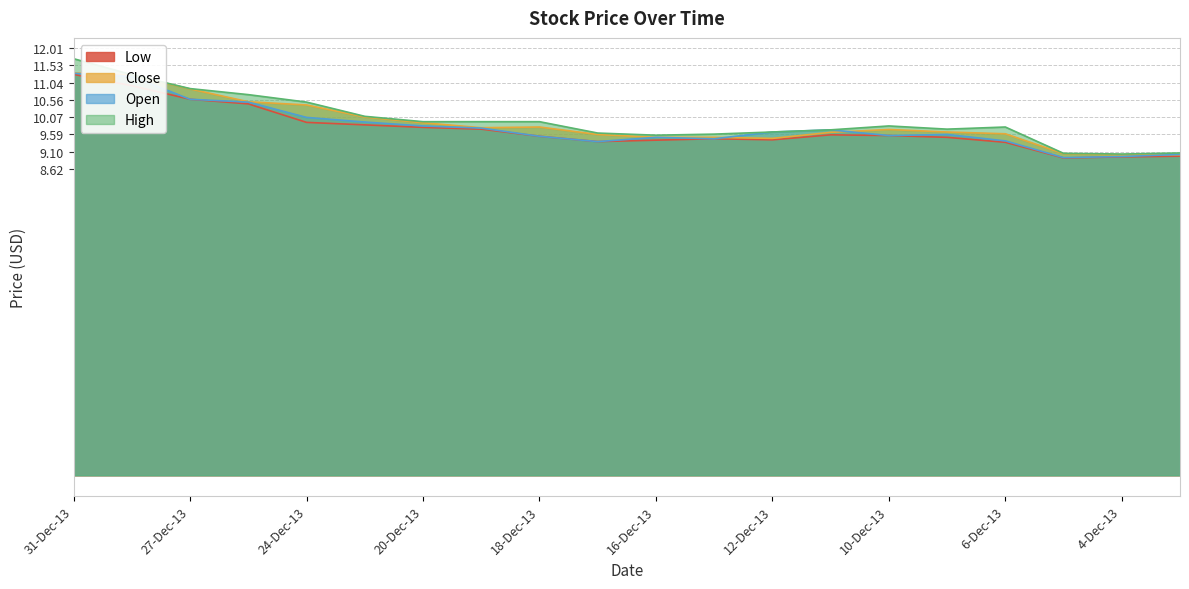

What is the sum of the Close values at 10-Dec-13 and 31-Dec-13?

21.0